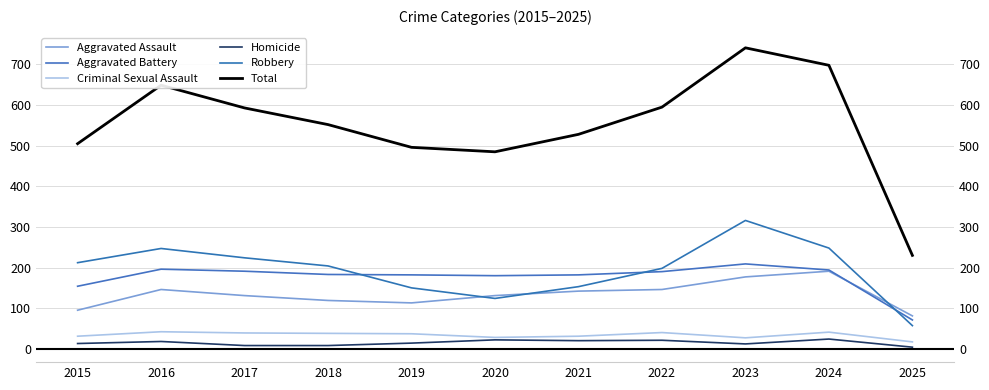

True or false: Aggravated Assault has more than 2 points higher than both neighbors.

False